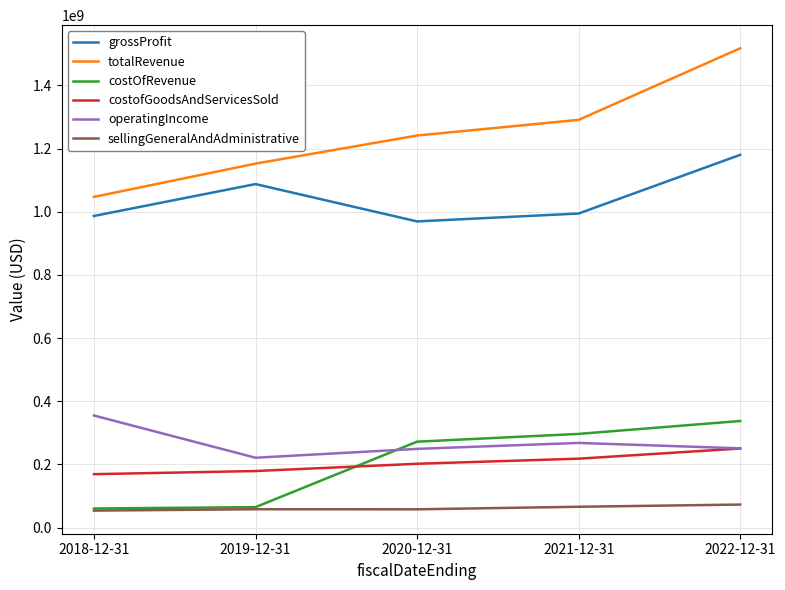

True or false: operatingIncome and totalRevenue intersect in this chart.

False